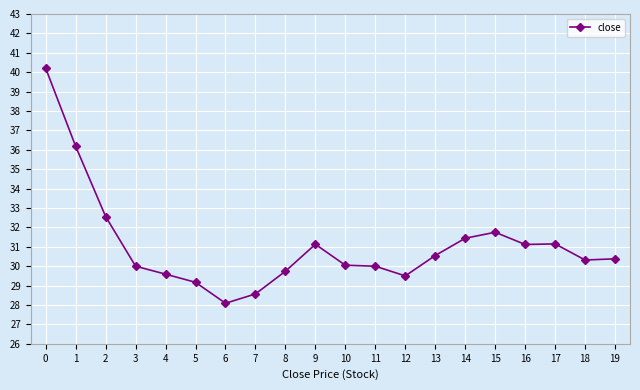

What is the difference between the maximum and second lowest values?

11.6